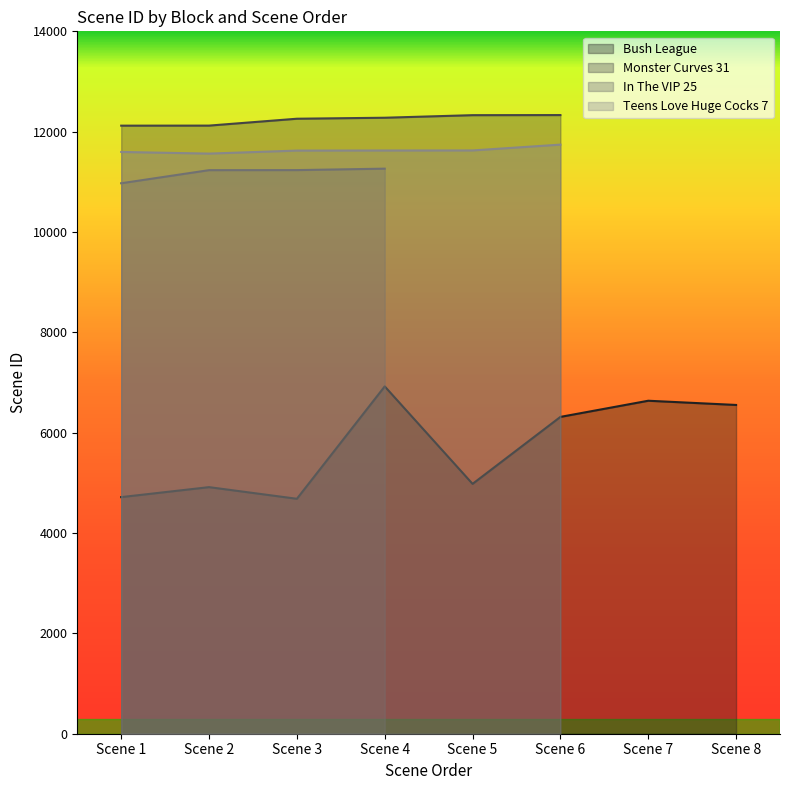

Which series changed the most between Scene 1 and Scene 8?

Monster Curves 31